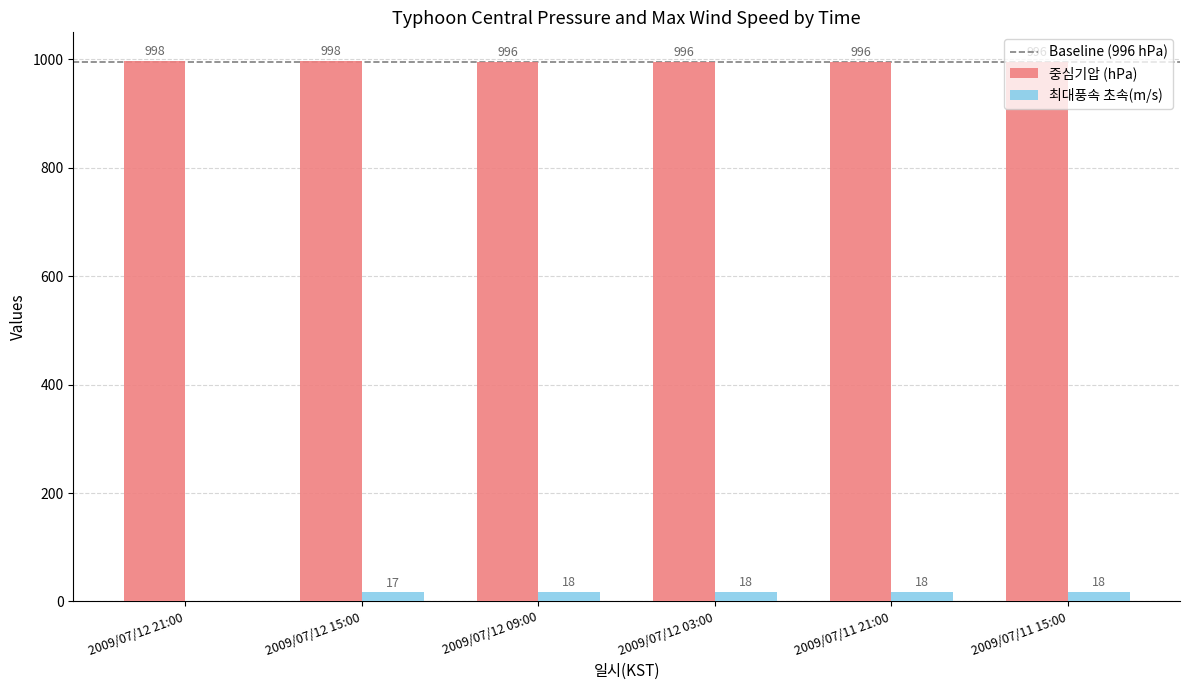

What is the total value across all series at 2009/07/12 03:00?

1014